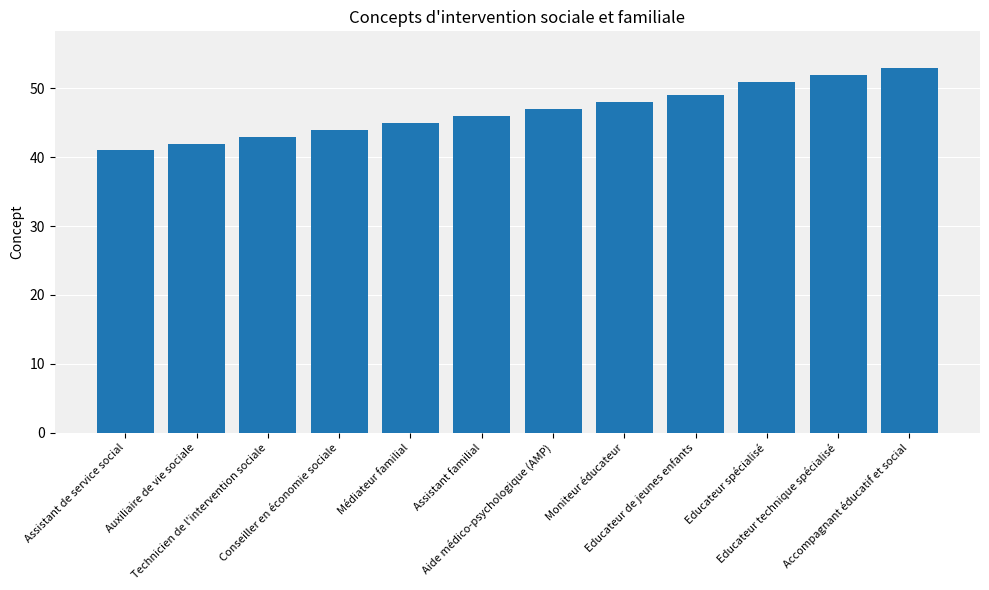

True or false: the data shows 11 at Educateur de jeunes enfants.

False